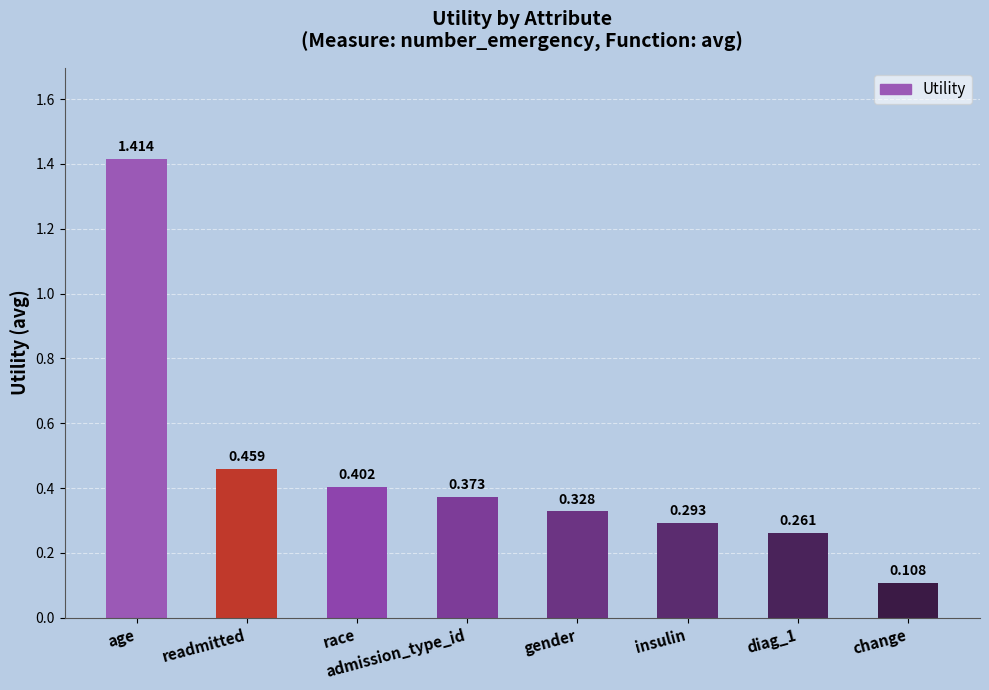

Which label corresponds to the smallest value in the chart?

change